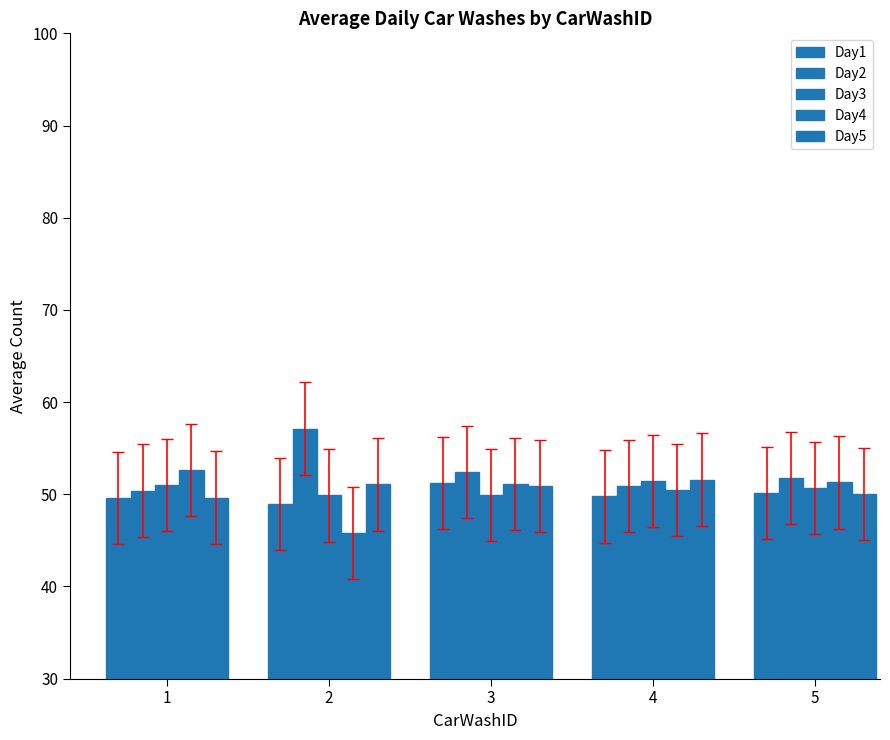

Count the number of data series in this chart.

5